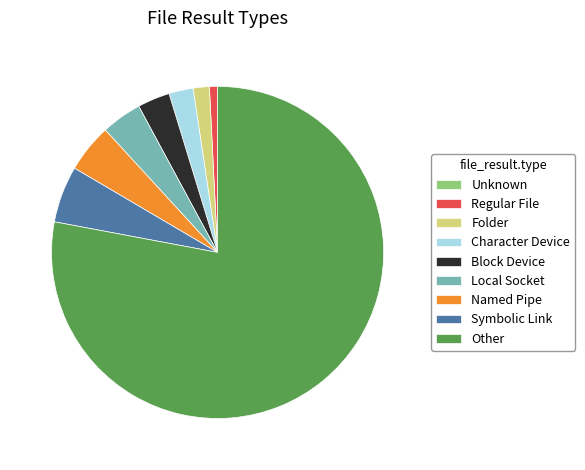

Is the sum of Regular File and Local Socket greater than half?

No